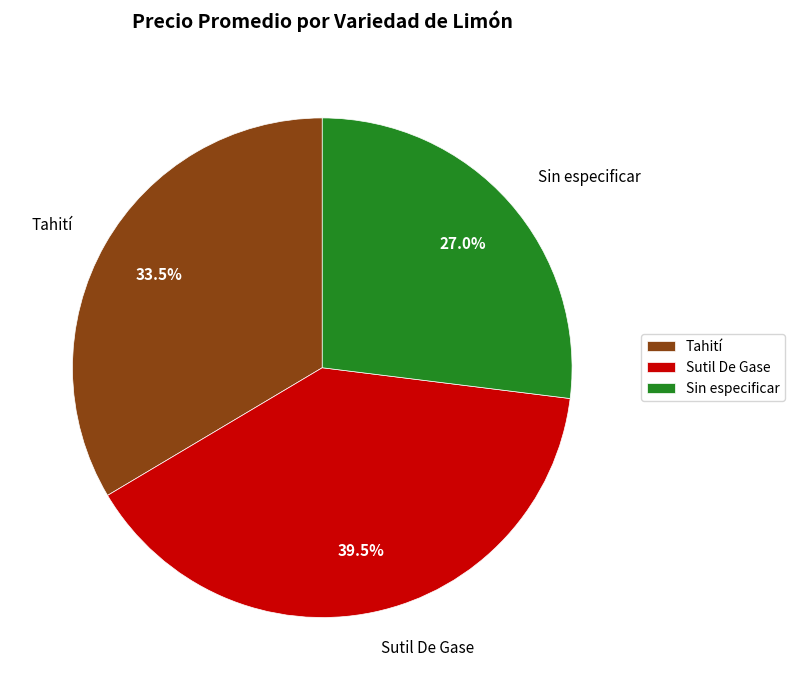

What is the total percentage of Tahití and Sutil De Gase?

73.0%